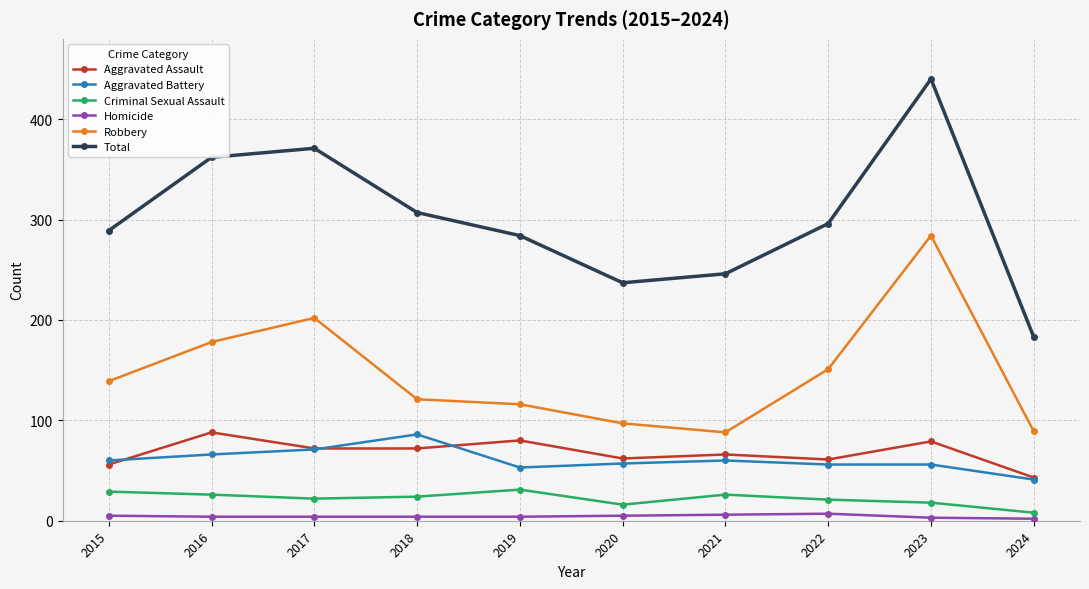

Which series has the largest total across all categories?

Total